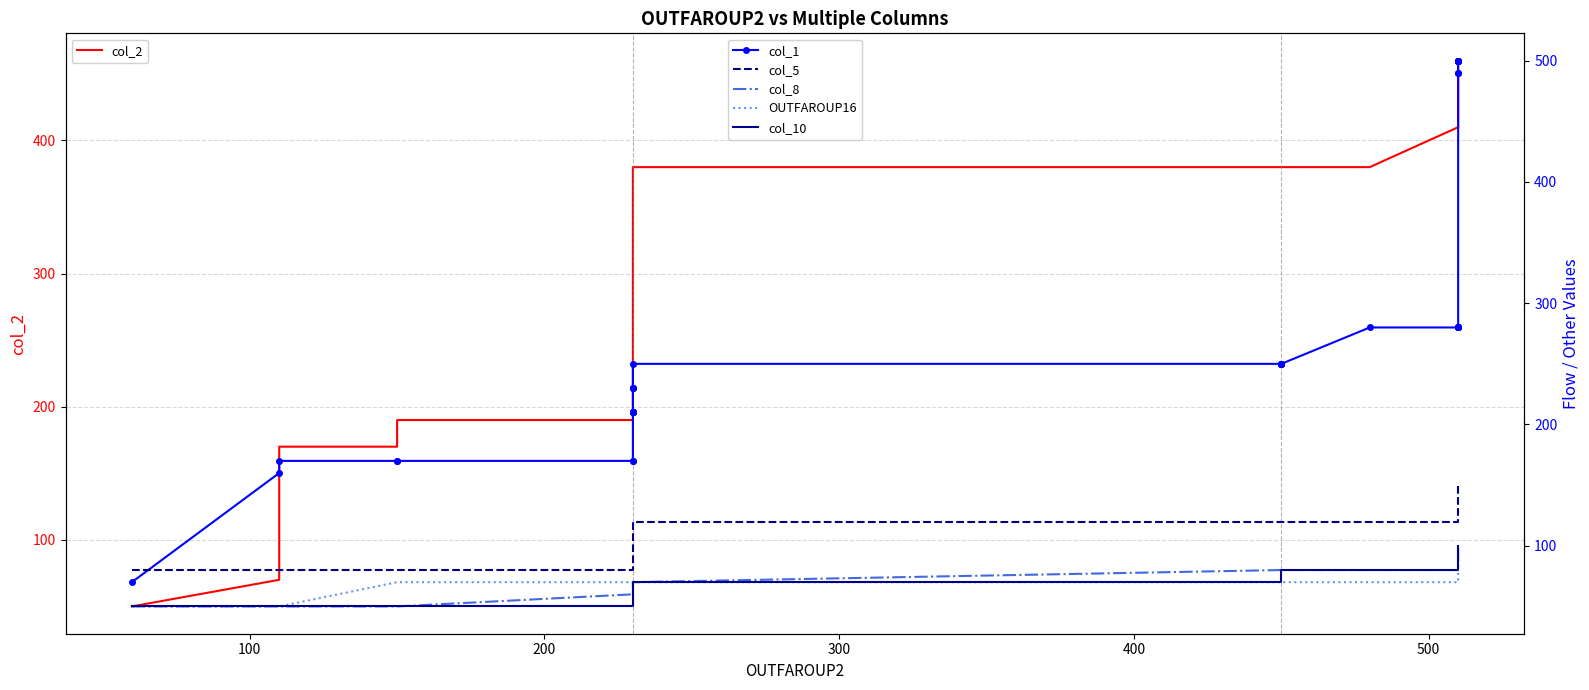

How many data points does each series have?

40